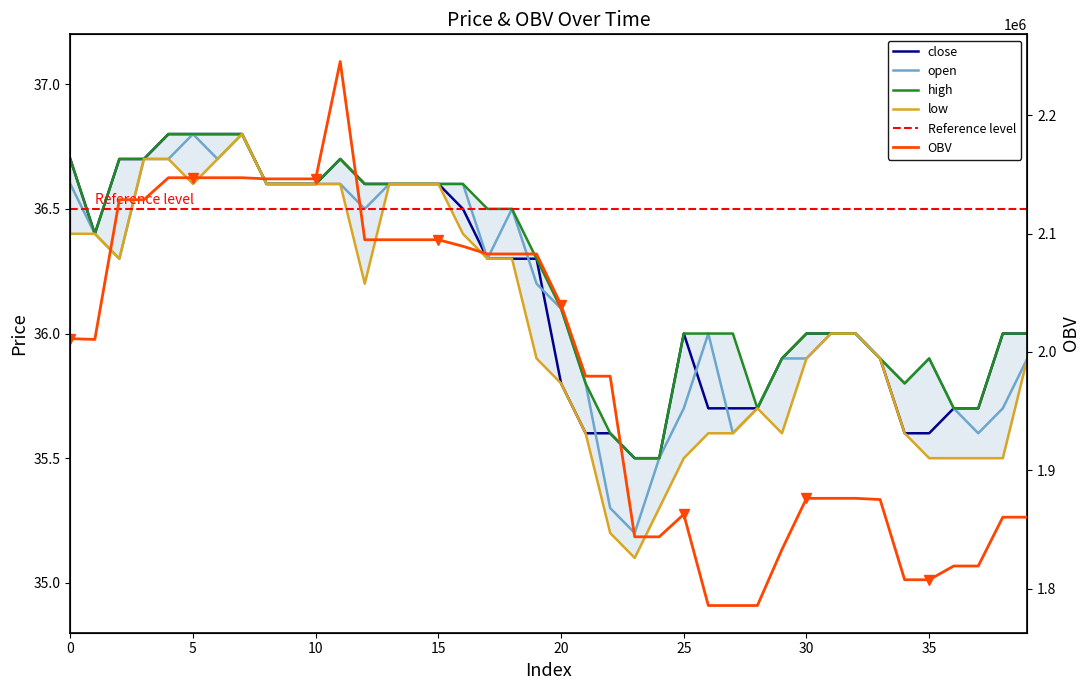

How many intersections are there between close and open?

5